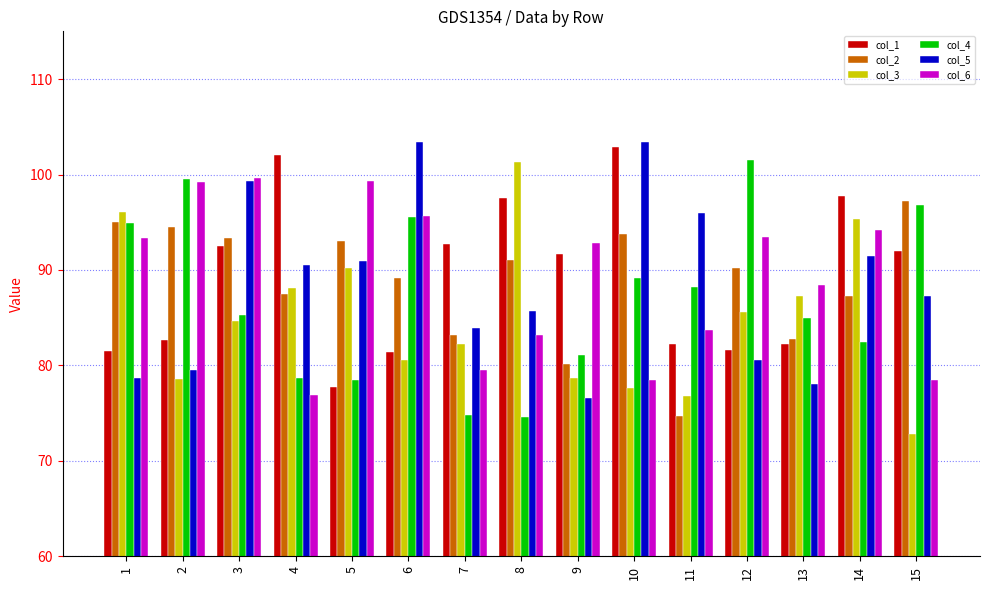

What is the maximum value shown in the chart?

103.4